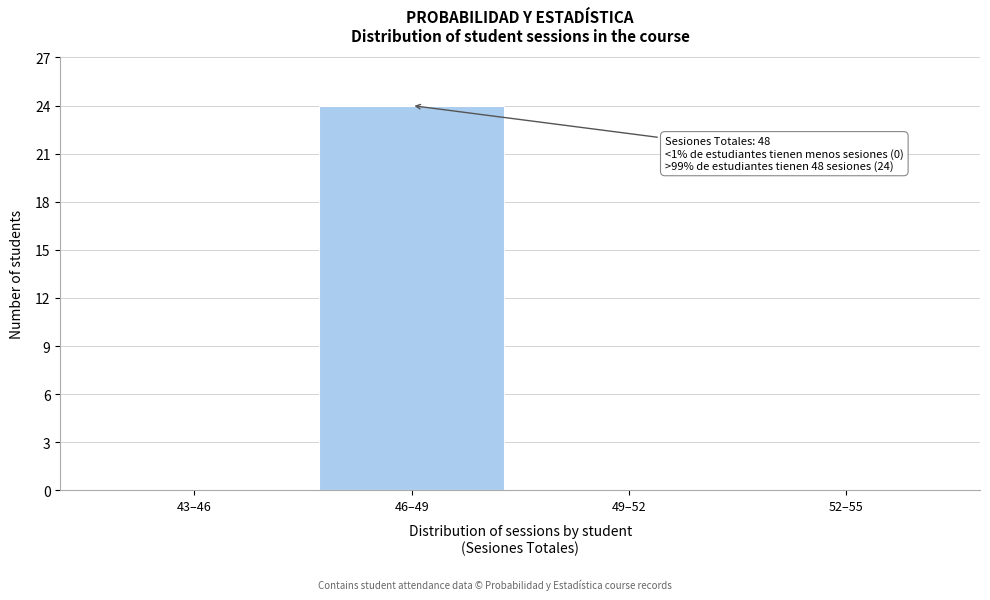

Reading right to left, transcribe all the data shown in this chart.

52–55=0	49–52=0	46–49=24	43–46=0